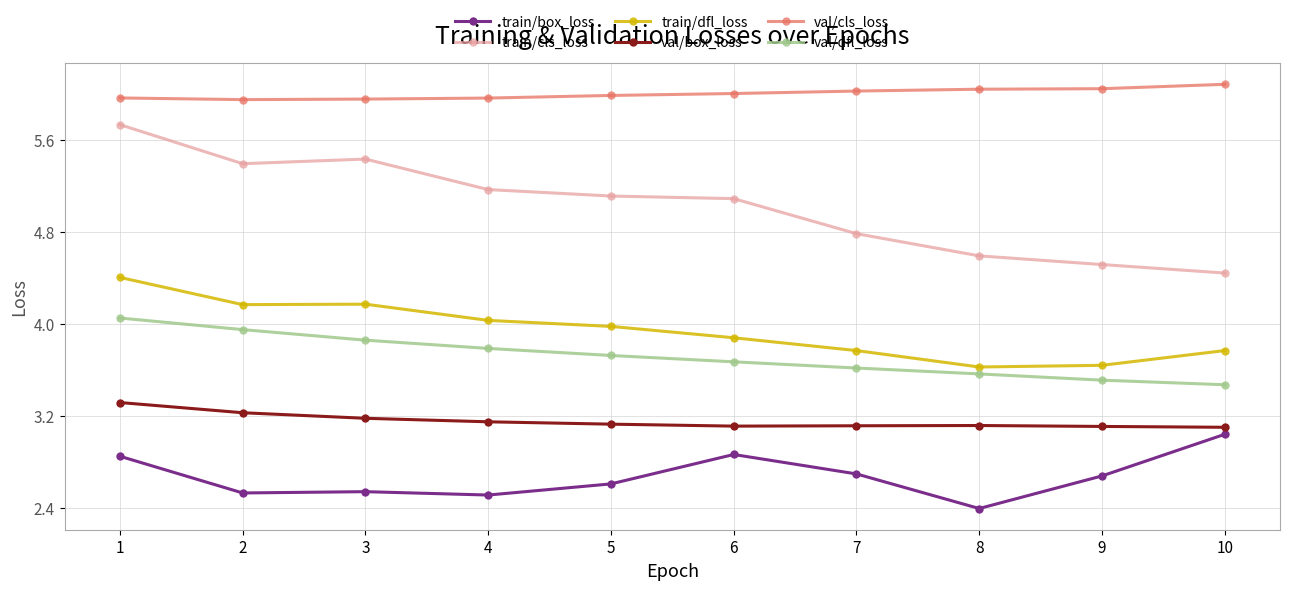

True or false: train/dfl_loss has a value of 1.3 at 8.

False